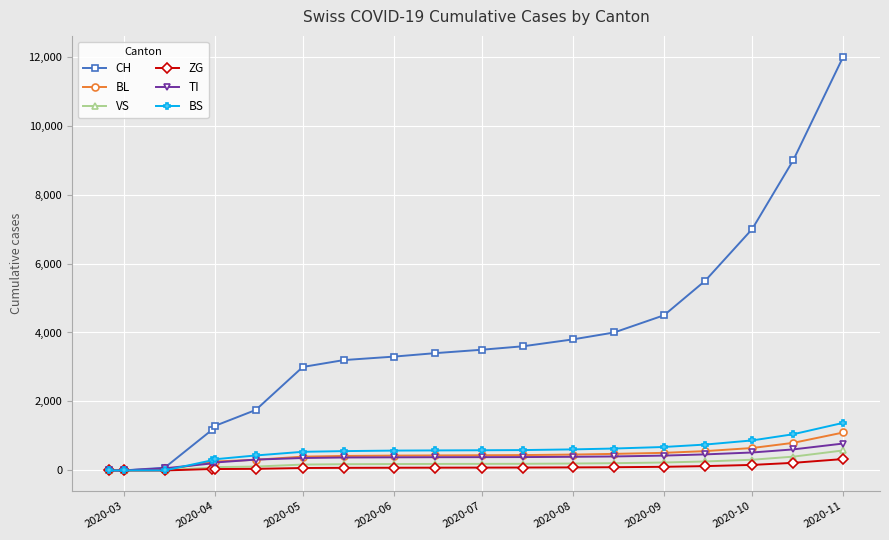

At how many categories does at least one series exceed 2843?

13